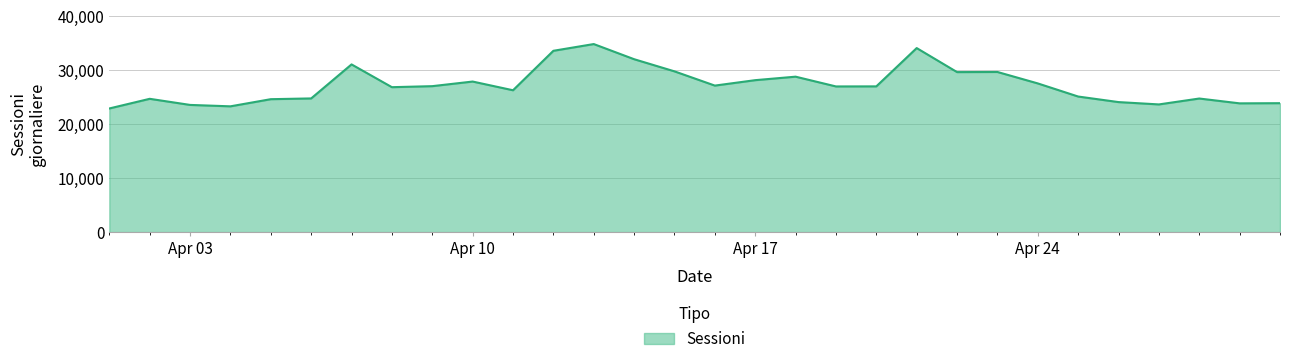

What is the maximum value shown in the chart?

34859